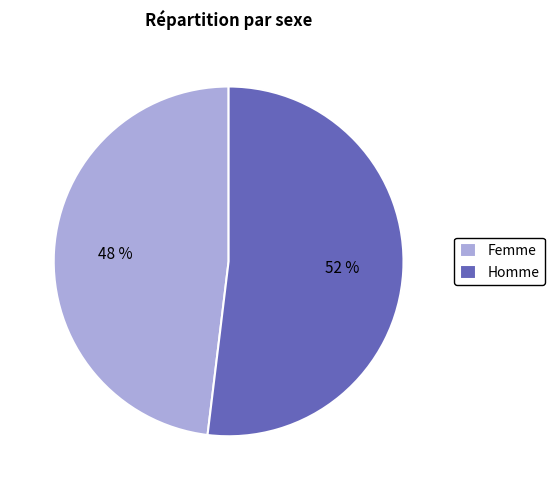

To the nearest percent, what is the combined percentage of Homme and Femme?

100%